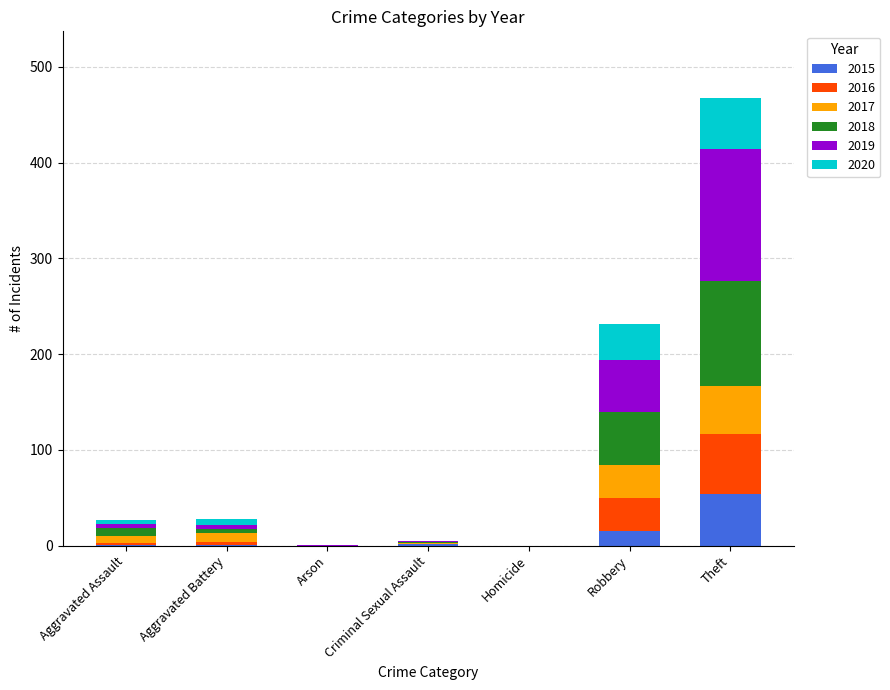

At which category is the sum across all series the highest?

Theft